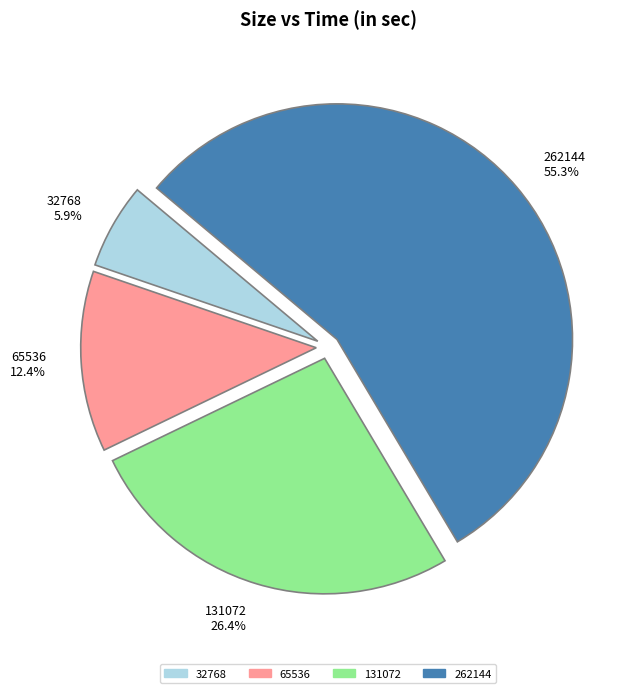

To the nearest percent, what is the average slice percentage?

25%